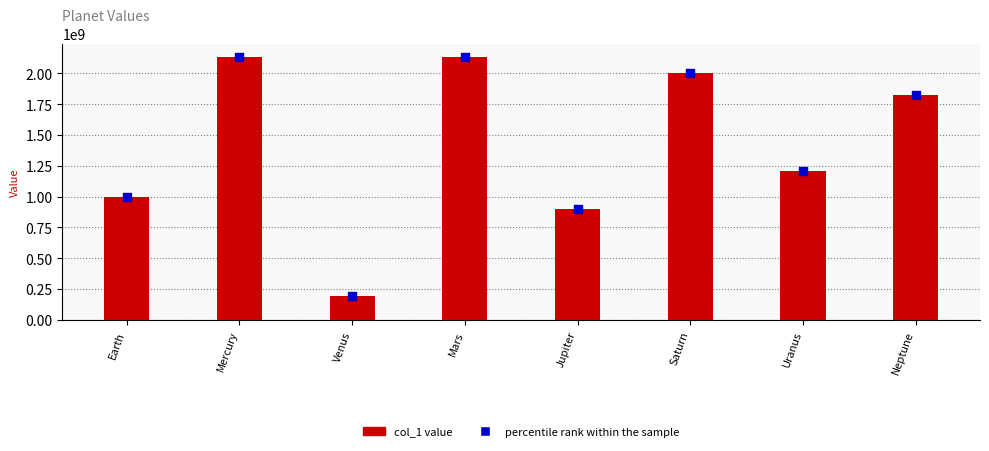

At how many categories does at least one series exceed 1163600632?

5